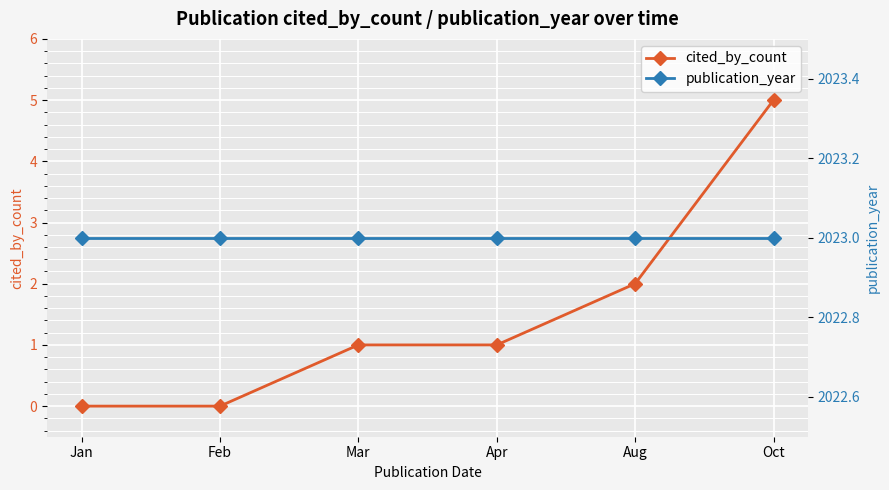

What is the average value of the publication_year series?

2023